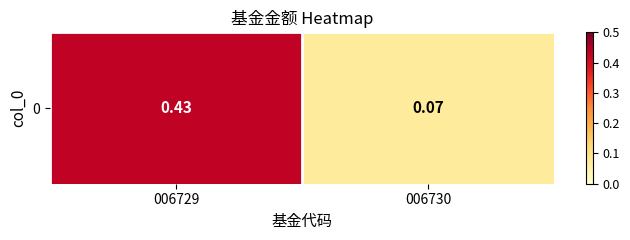

What is the minimum value shown in the chart?

0.1